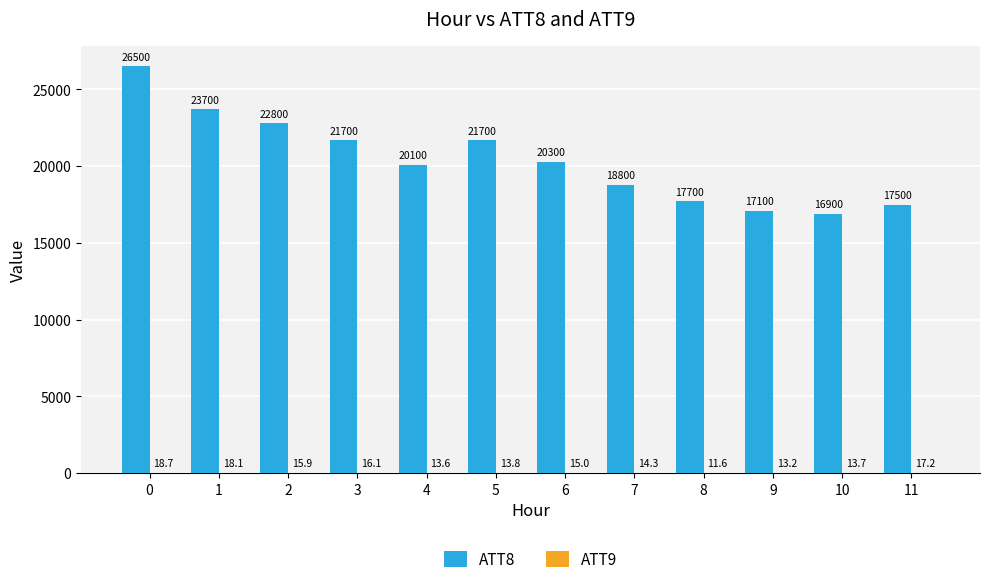

What is the sum of the ATT8 values at 4 and 7?

38900.0